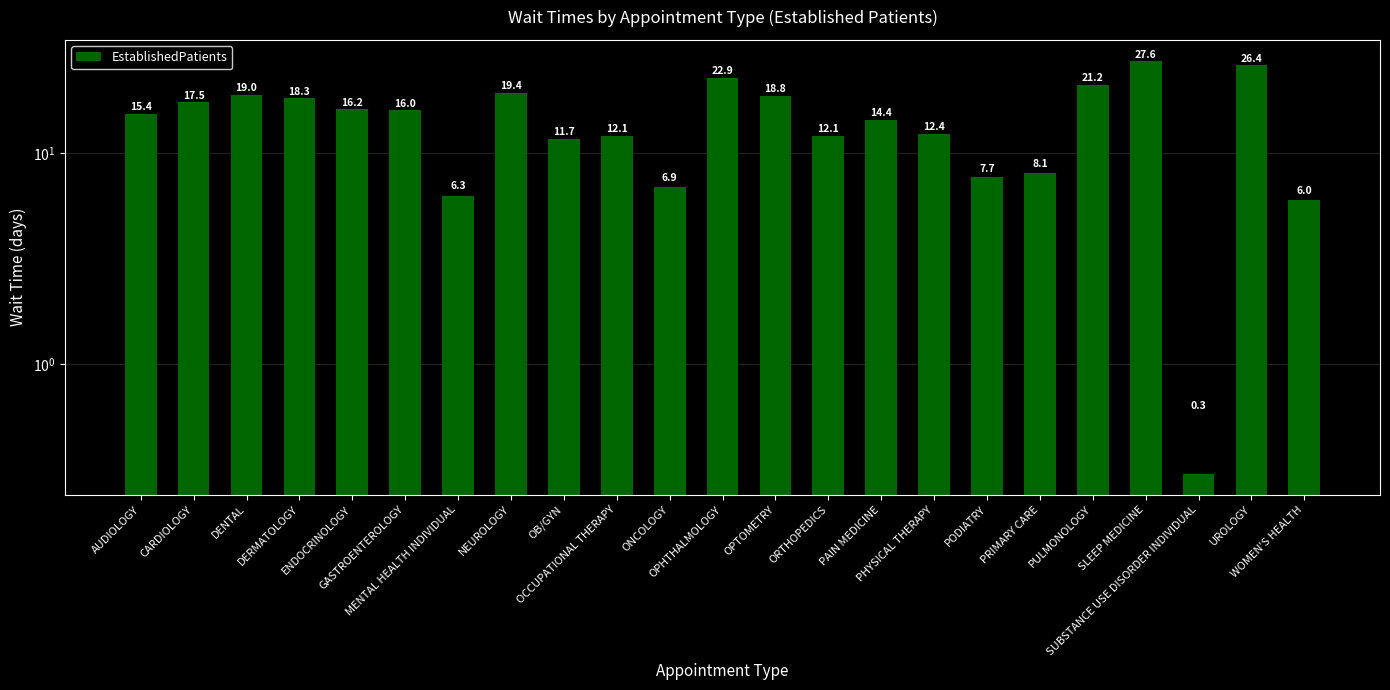

How many data points are less than 15?

11